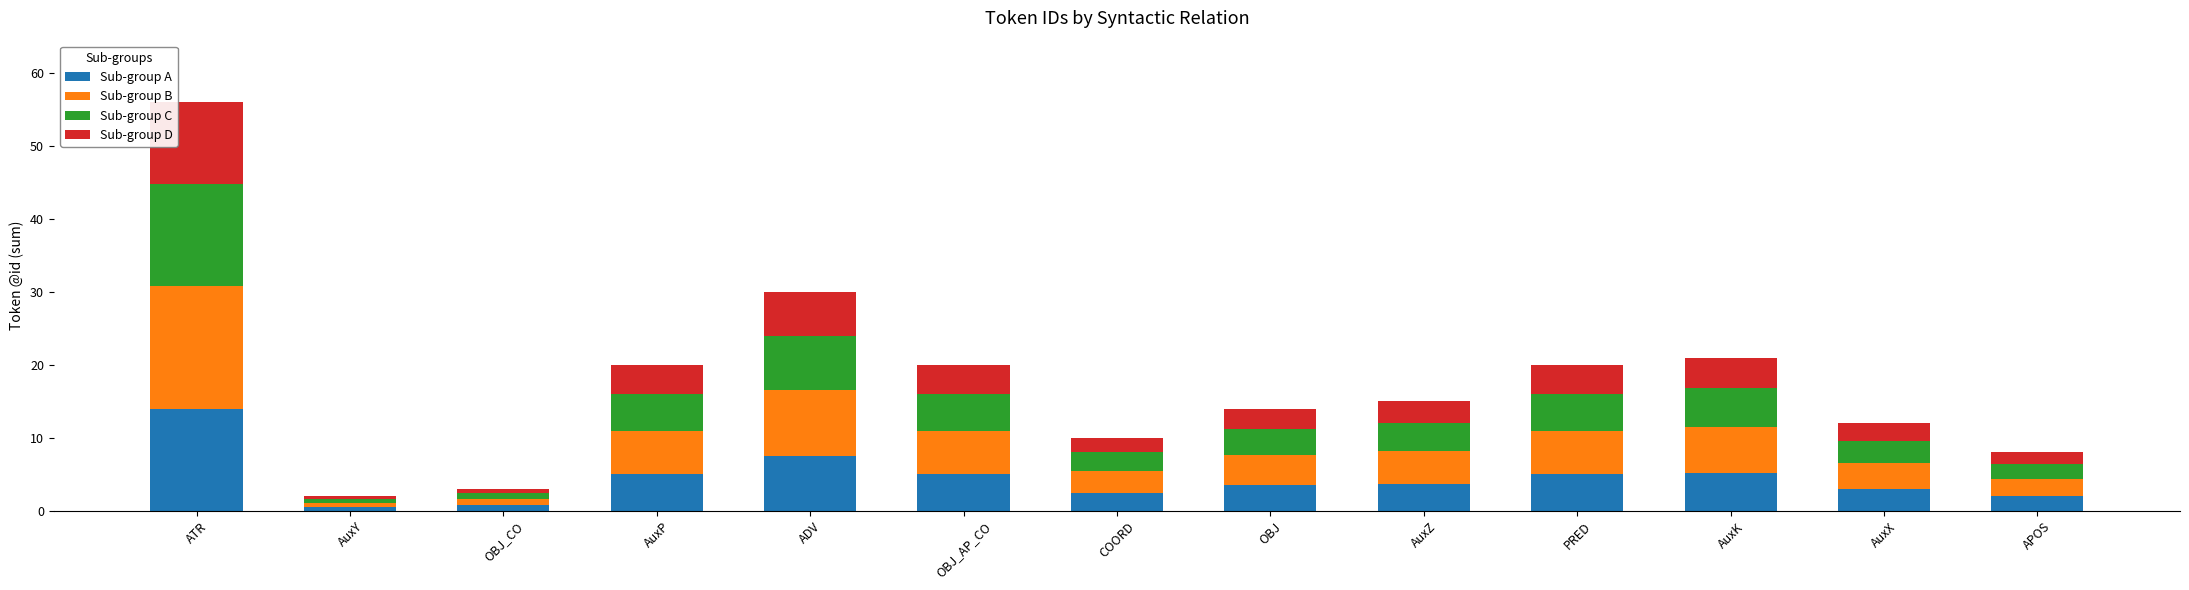

What is the highest value of the Sub-group A series?

14.0